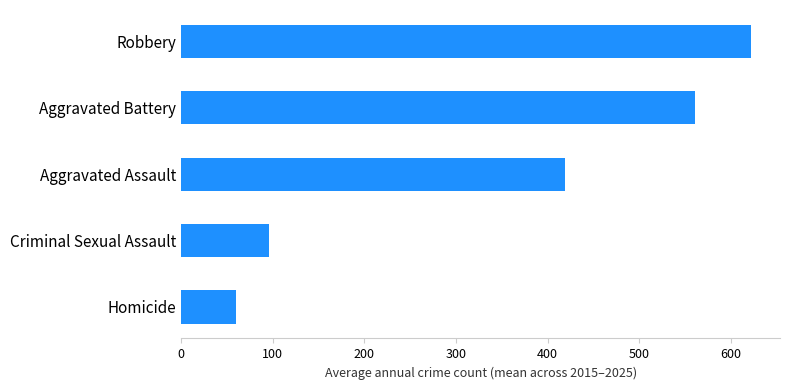

How many bars are there in total?

5